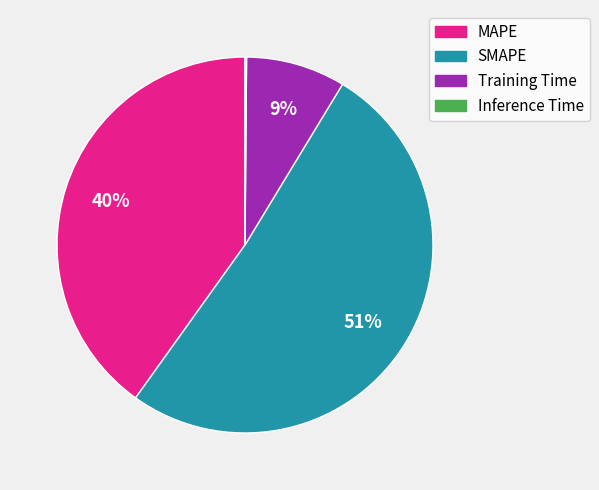

Which slice is the largest?

SMAPE